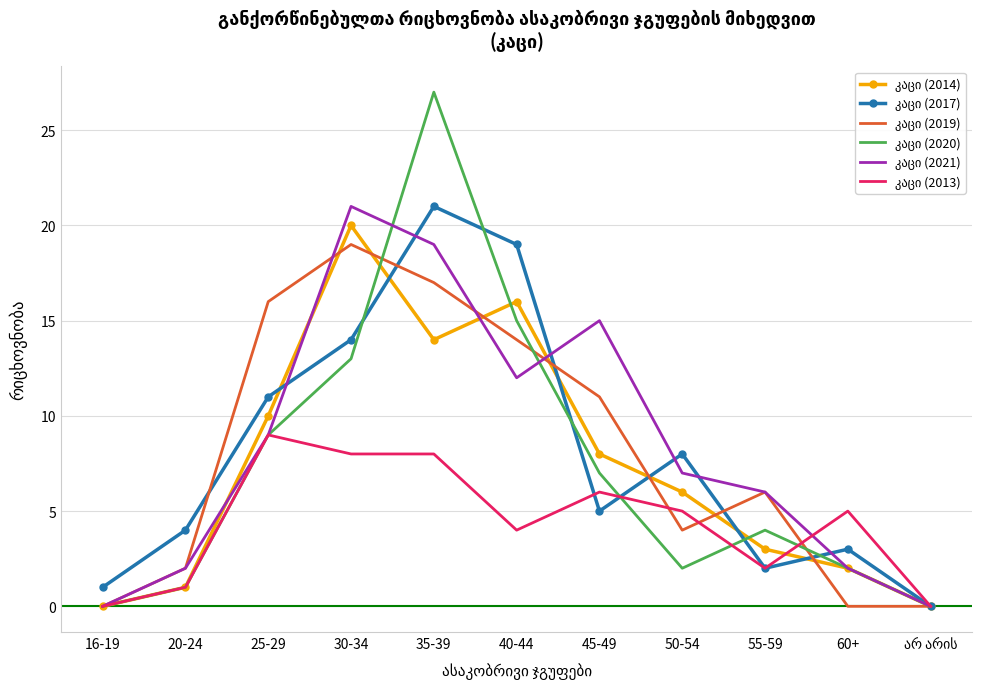

What position from the right is 35-39?

7